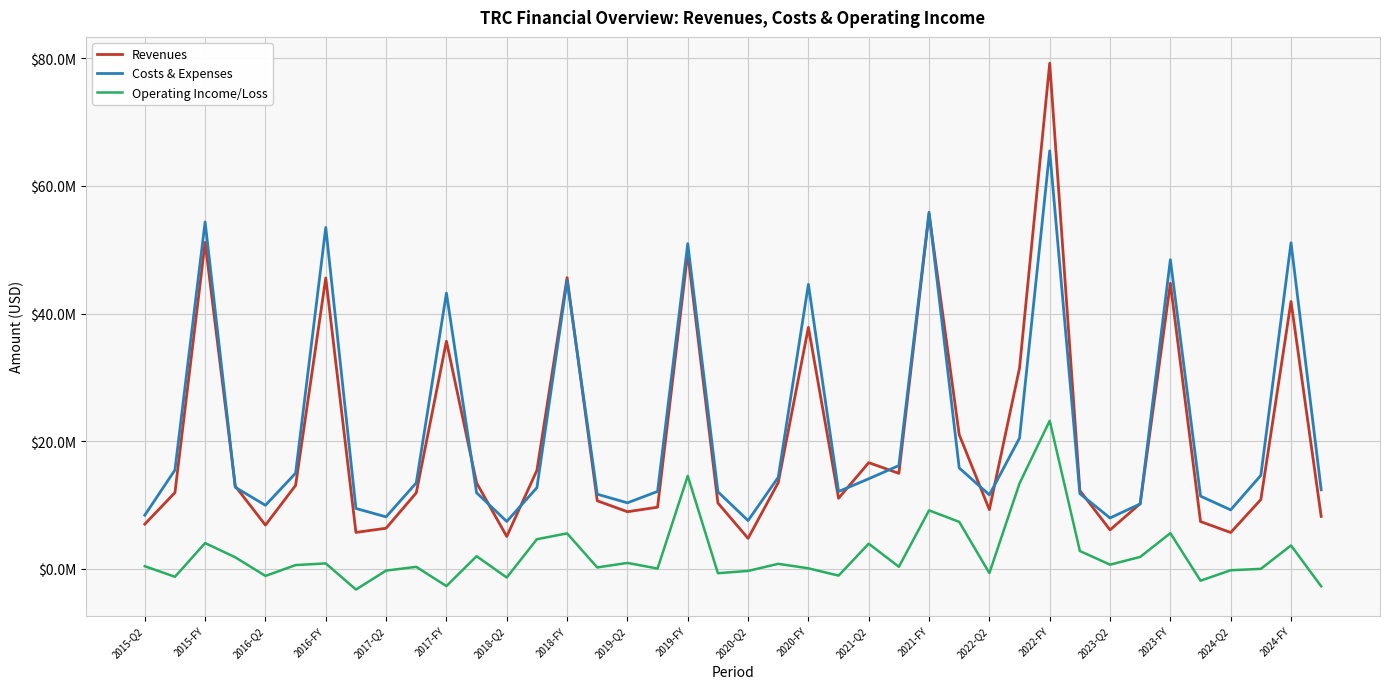

Is this an area chart (filled region under the line)?

No